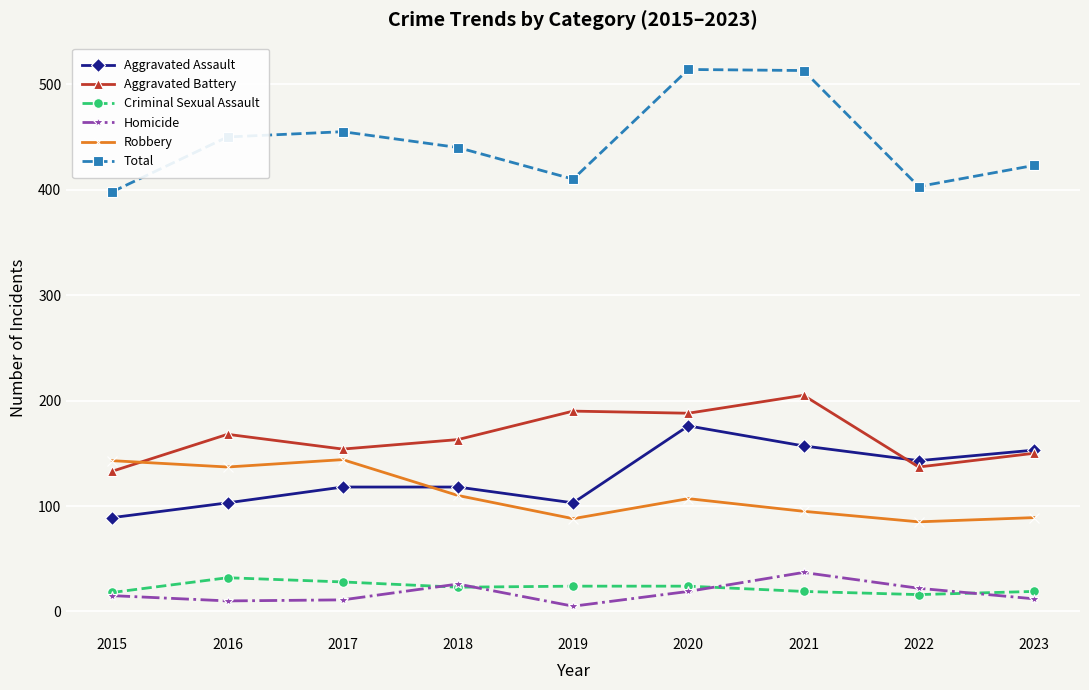

True or false: Aggravated Assault and Homicide intersect in this chart.

False